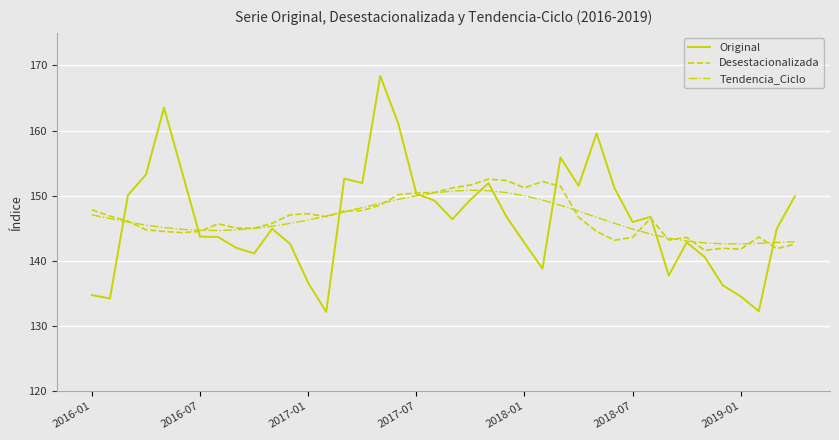

Rank the series by their maximum value, from highest to lowest.

Original, Desestacionalizada, Tendencia_Ciclo